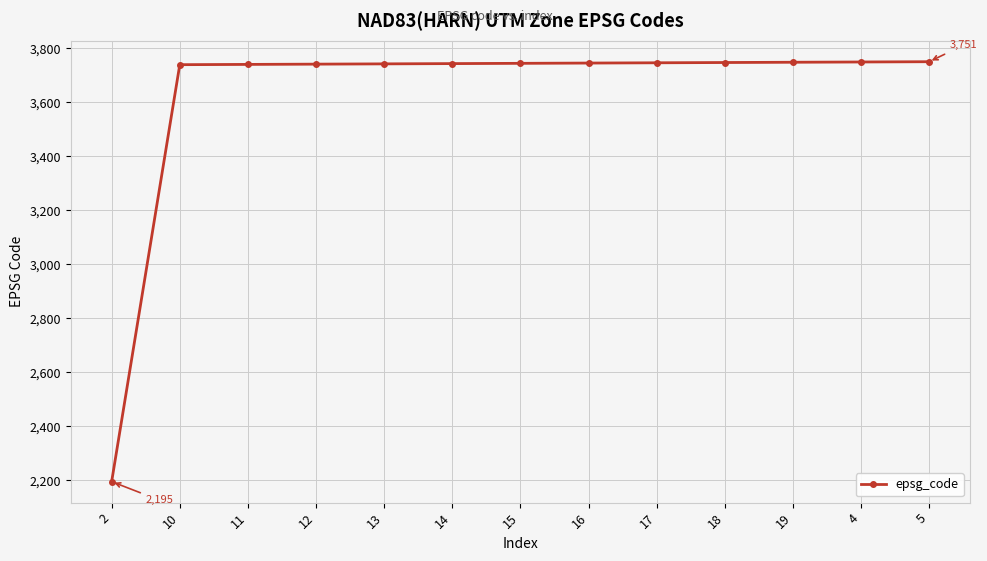

Is it true that the value at 4 is 5760?

False